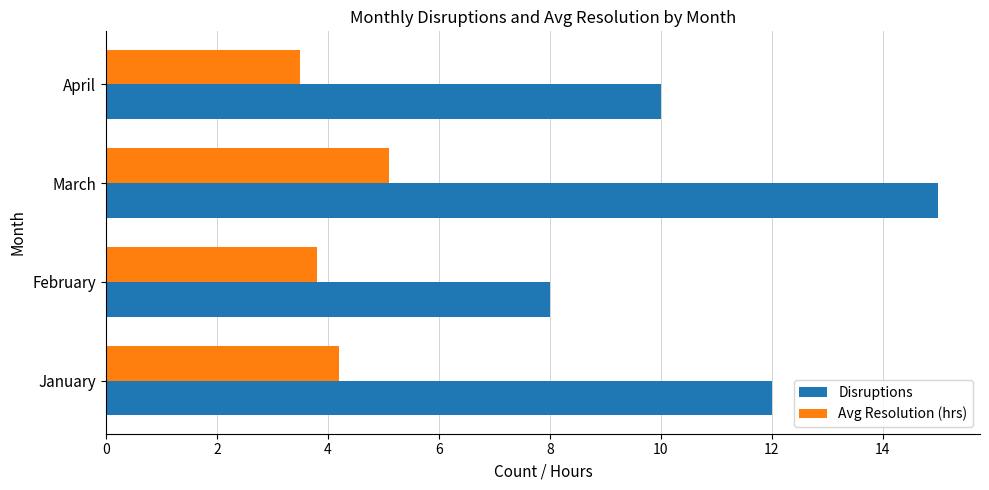

True or false: Avg Resolution (hrs) has a value of 4.2 at January.

True